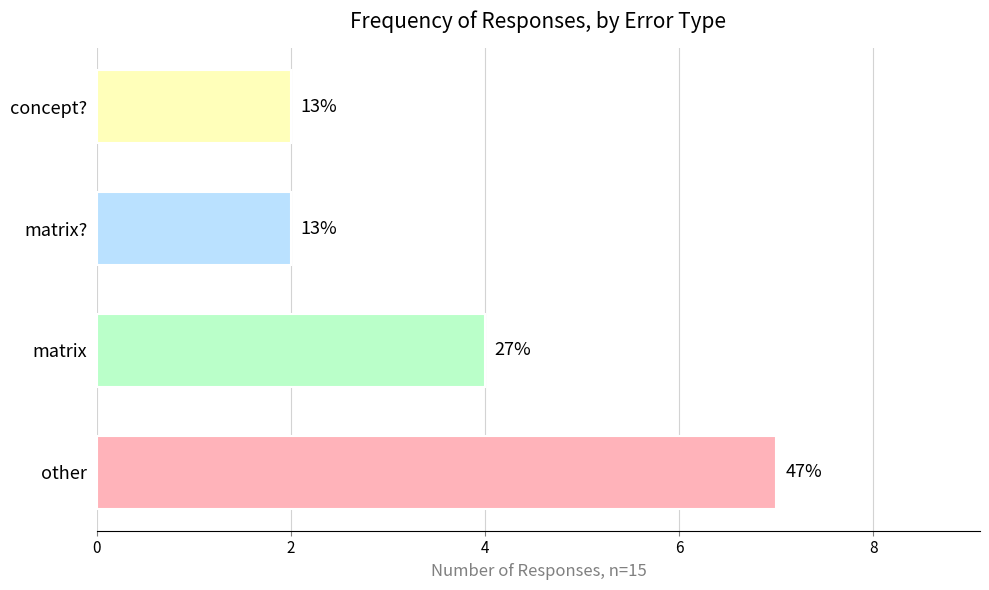

Between concept? and matrix, which is larger?

matrix